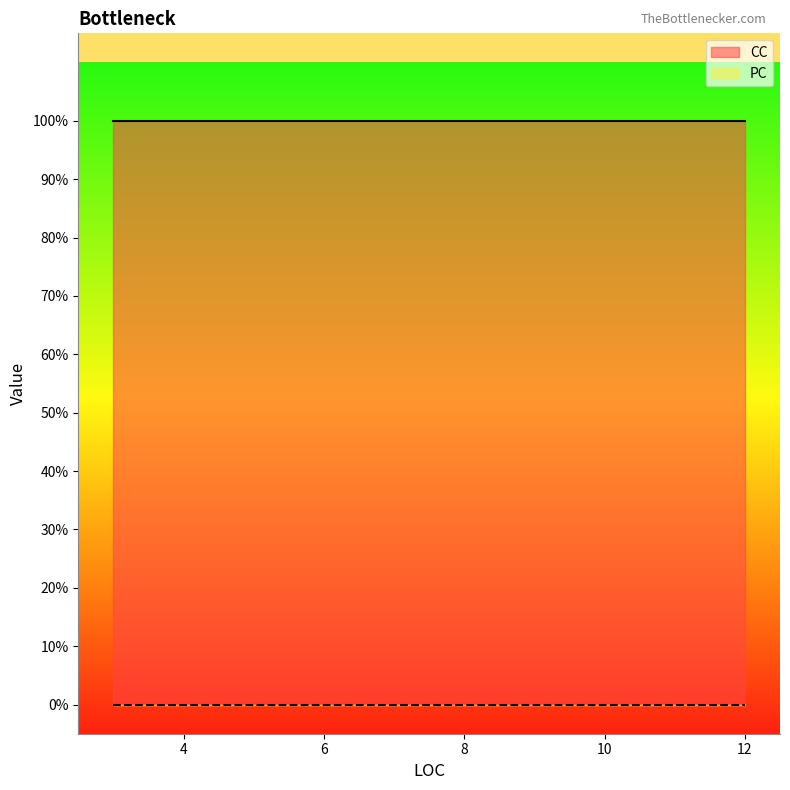

Between 8 and 12, which series saw the biggest shift?

CC